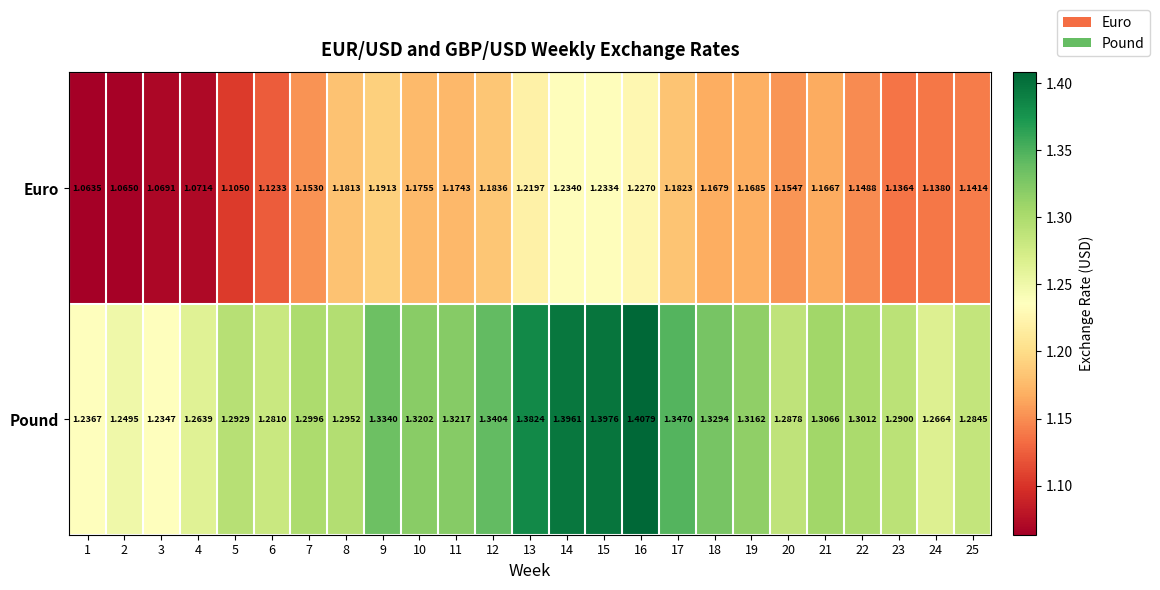

What is the spread (max minus min) of values at 12?

0.2